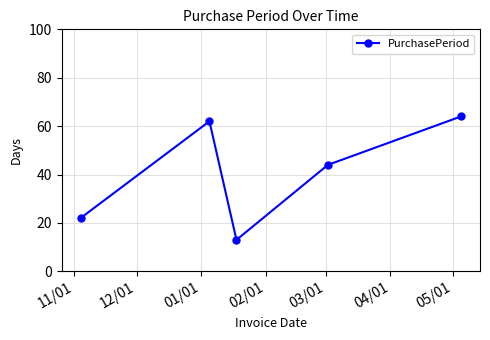

How many points are lower than both their immediate neighbors (excluding endpoints)?

1